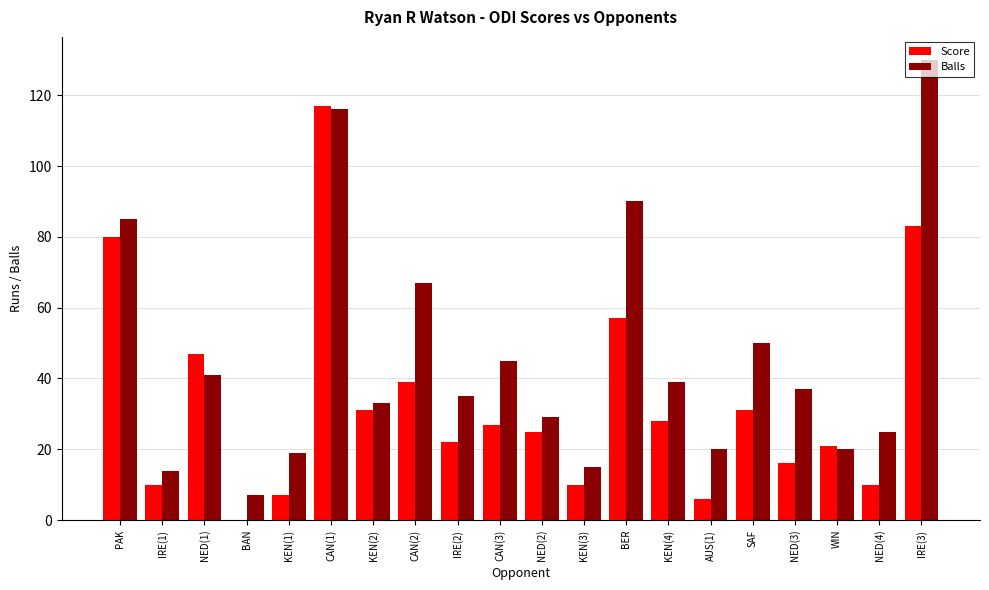

Is the value of Balls at CAN(3) greater than the value of Score at KEN(4)?

Yes